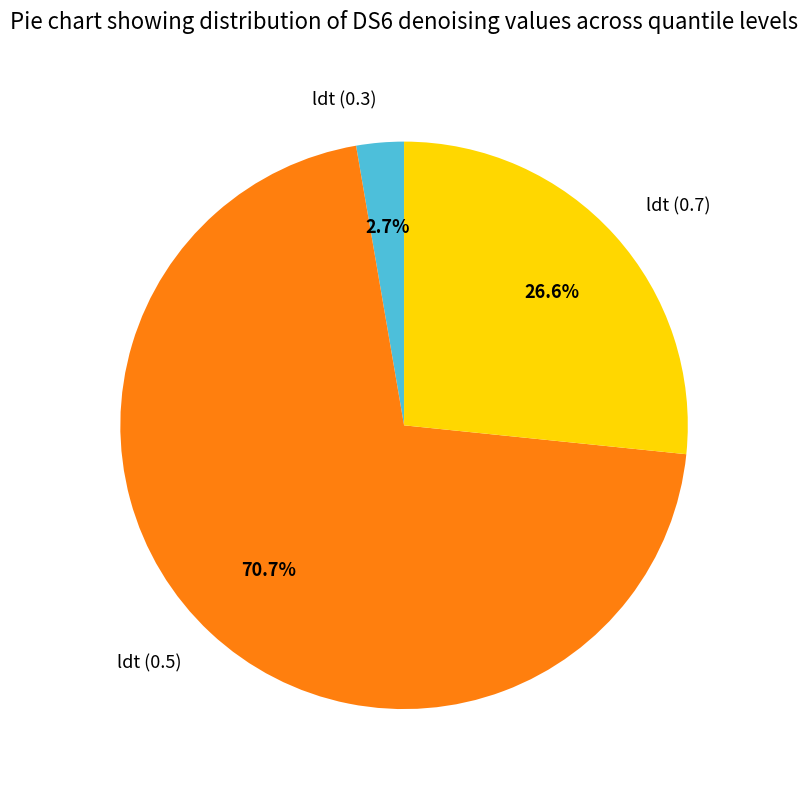

How many slices are in this pie chart?

3